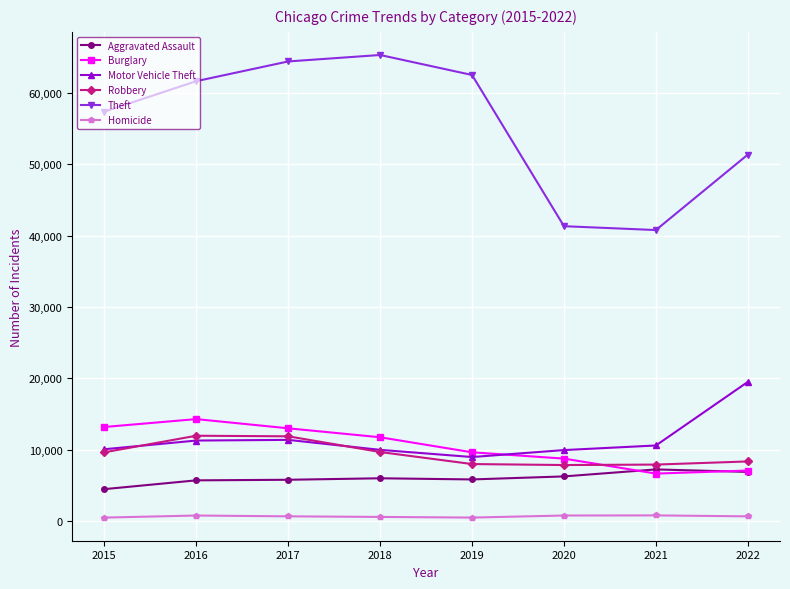

True or false: Theft and Robbery cross at least once.

False